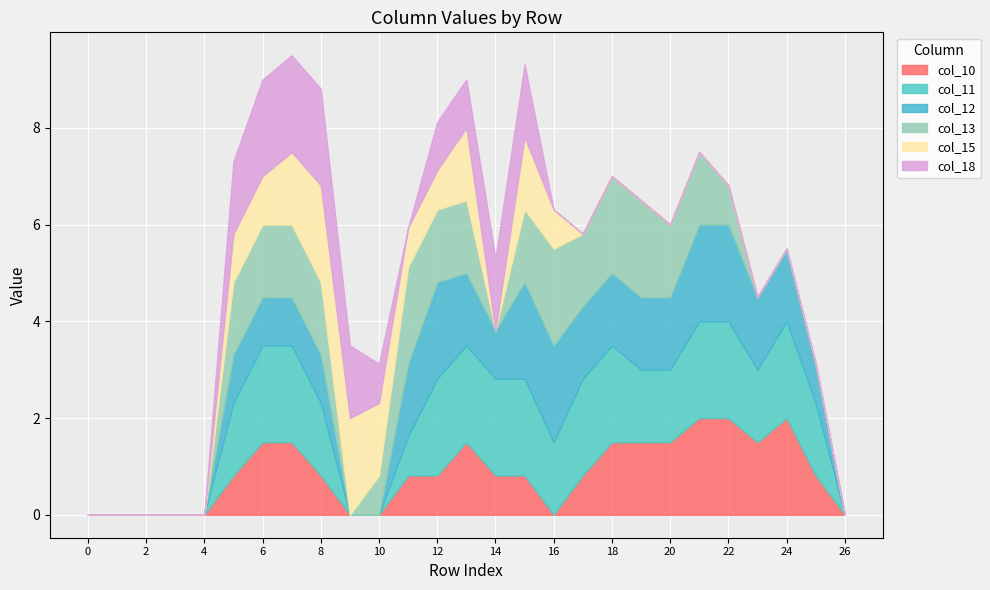

At how many categories does at least one series exceed 0?

21